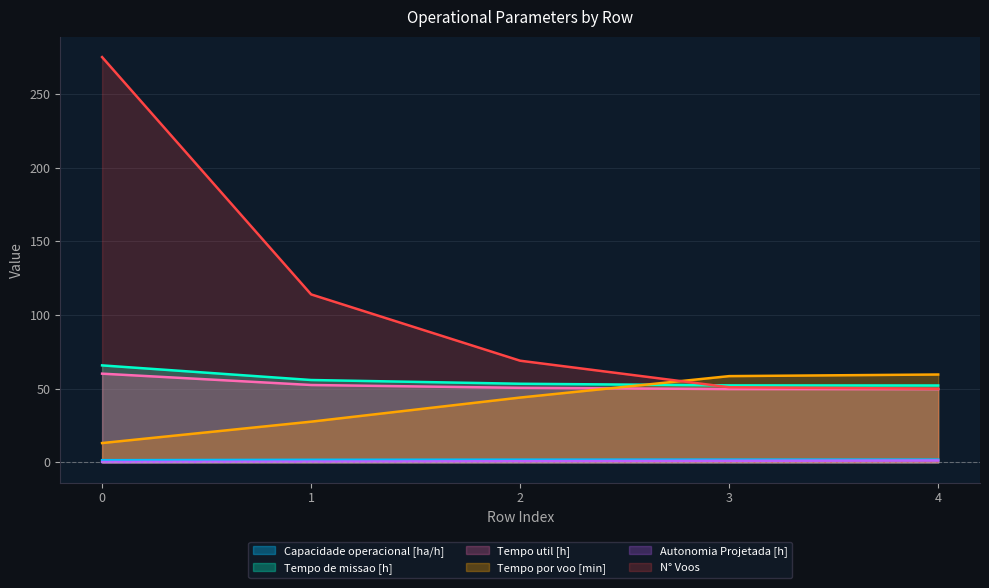

What is the difference between the maximum and second lowest values in the Tempo de missao [h] series?

13.6